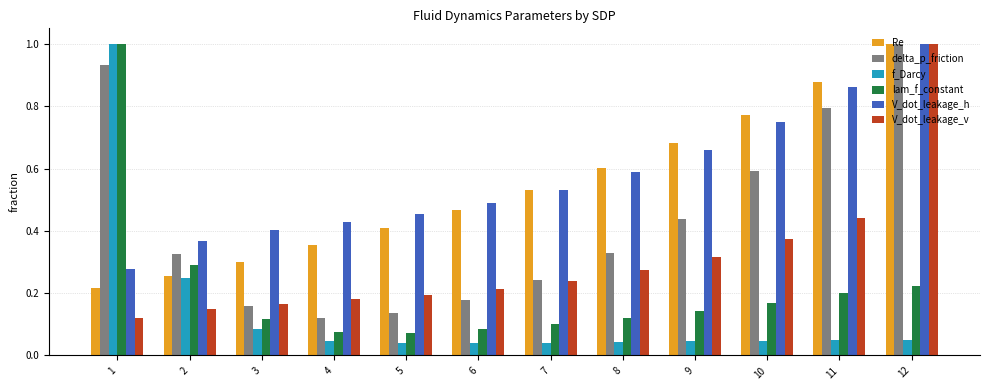

Is it true that delta_p_friction equals 0.2 at 3?

True